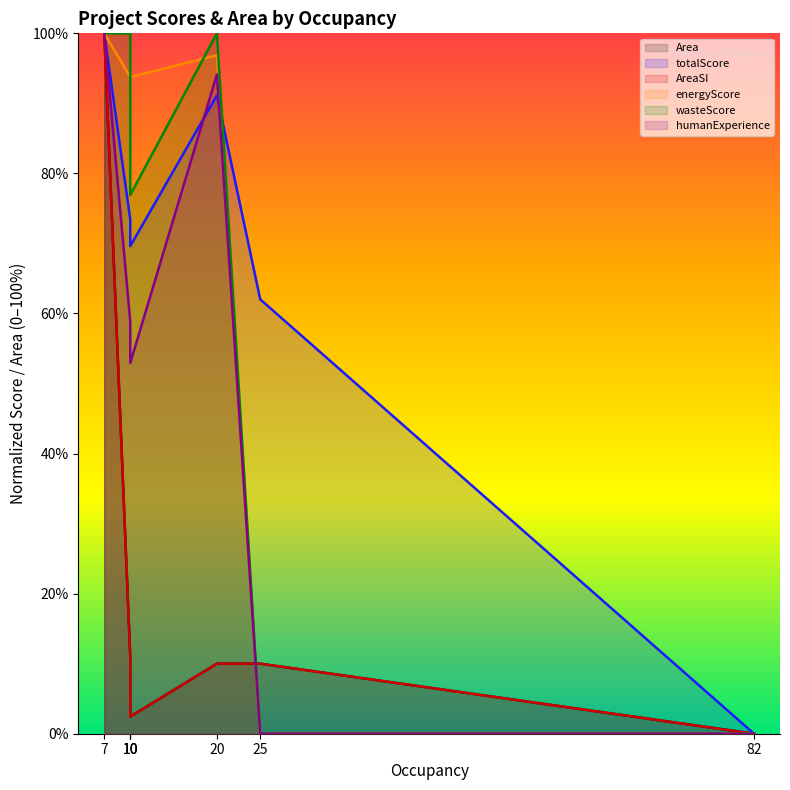

What is the greatest value displayed?

100.0